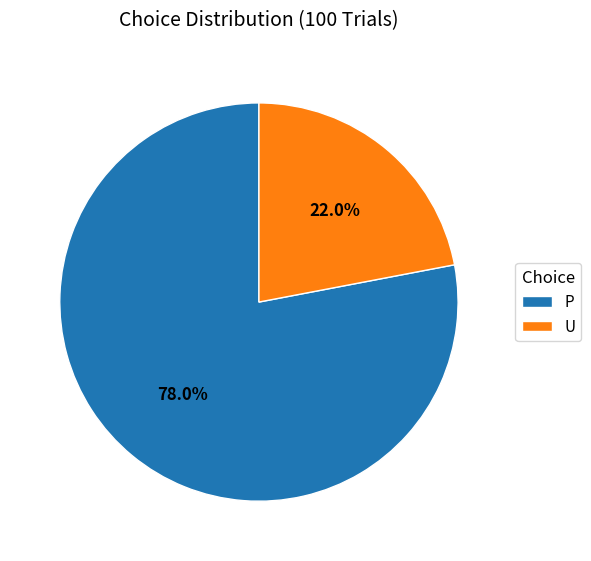

The P slice represents 78% of the pie. True or false?

True